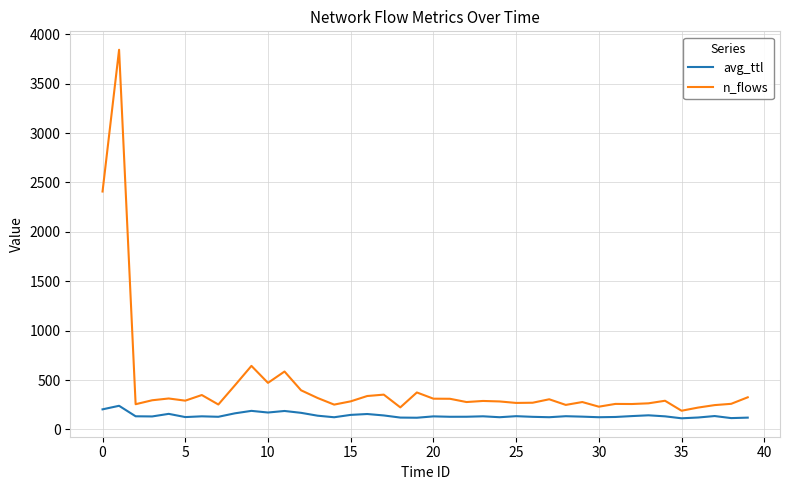

What are all the series names shown in the legend?

avg_ttl, n_flows